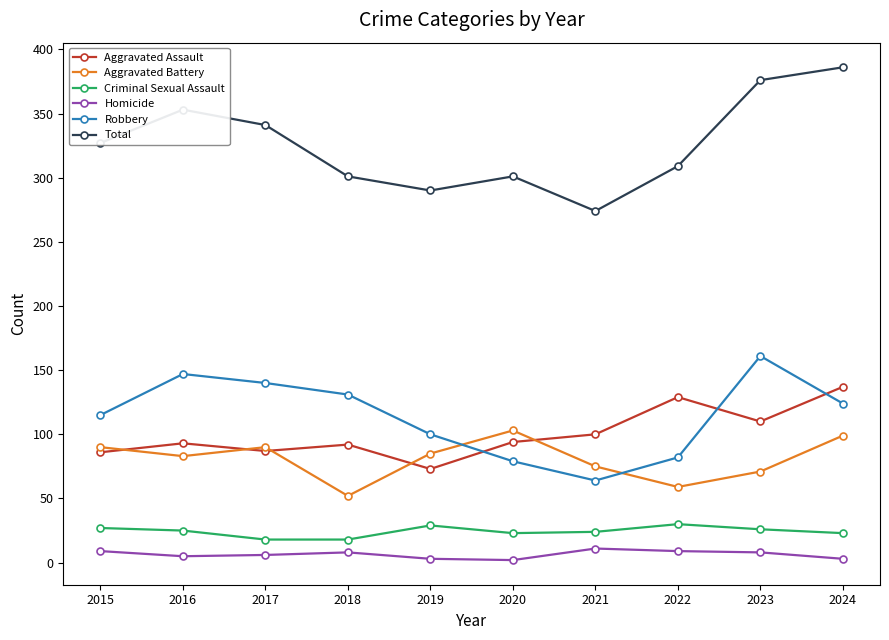

What are all the series names shown in the legend?

Aggravated Assault, Aggravated Battery, Criminal Sexual Assault, Homicide, Robbery, Total